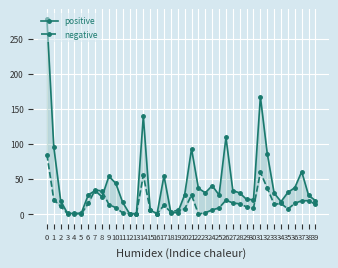

The value of negative at 30 is 9.0. True or false?

True